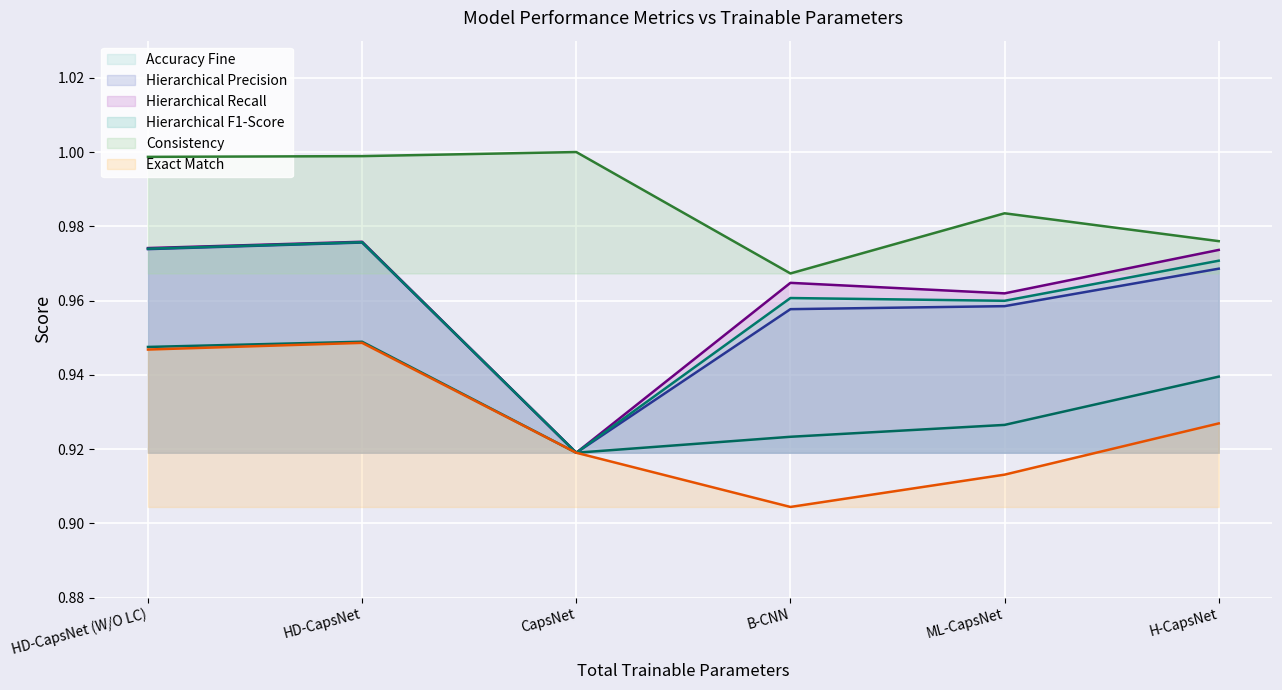

How many distinct data groups are displayed?

6